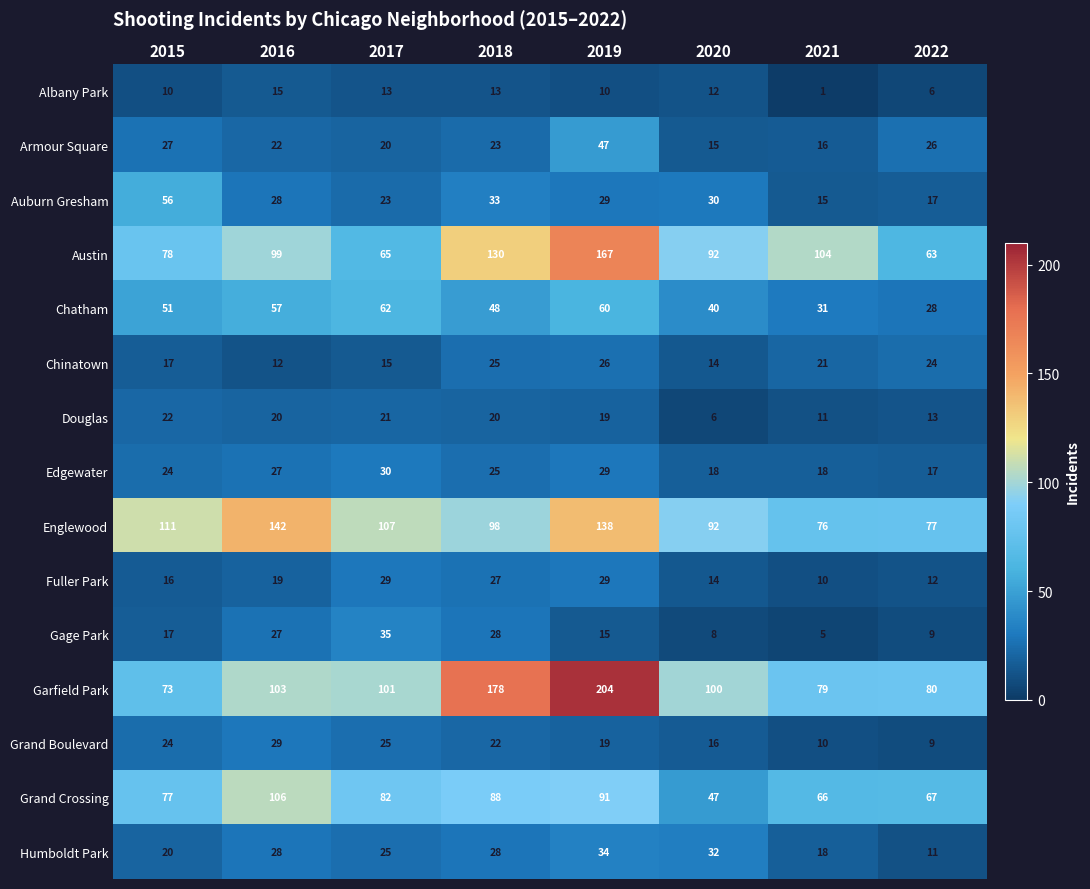

What is the sum of all Auburn Gresham values?

231